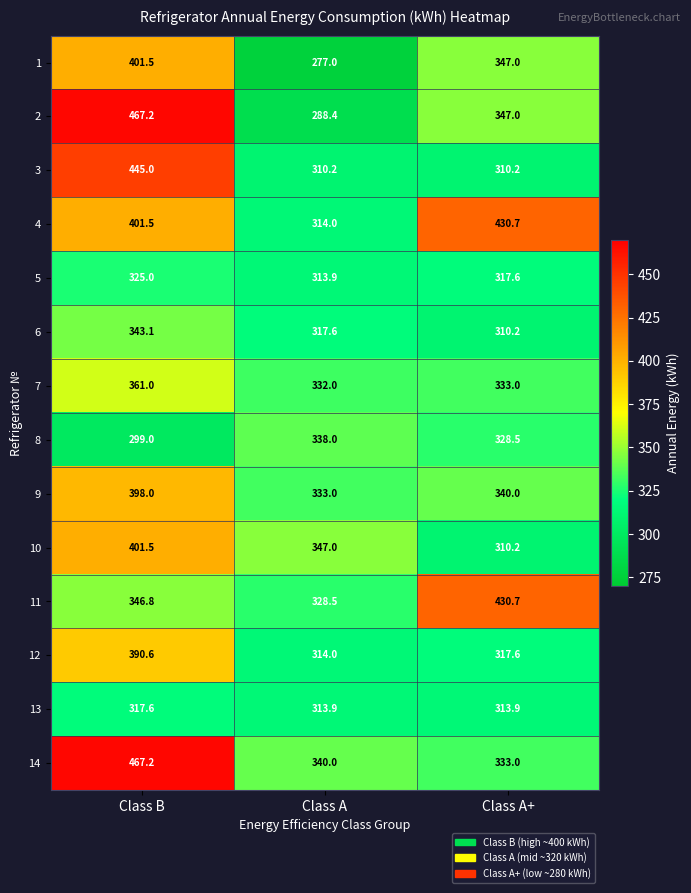

What is the difference between the 6 values at Class B and Class A+?

32.9